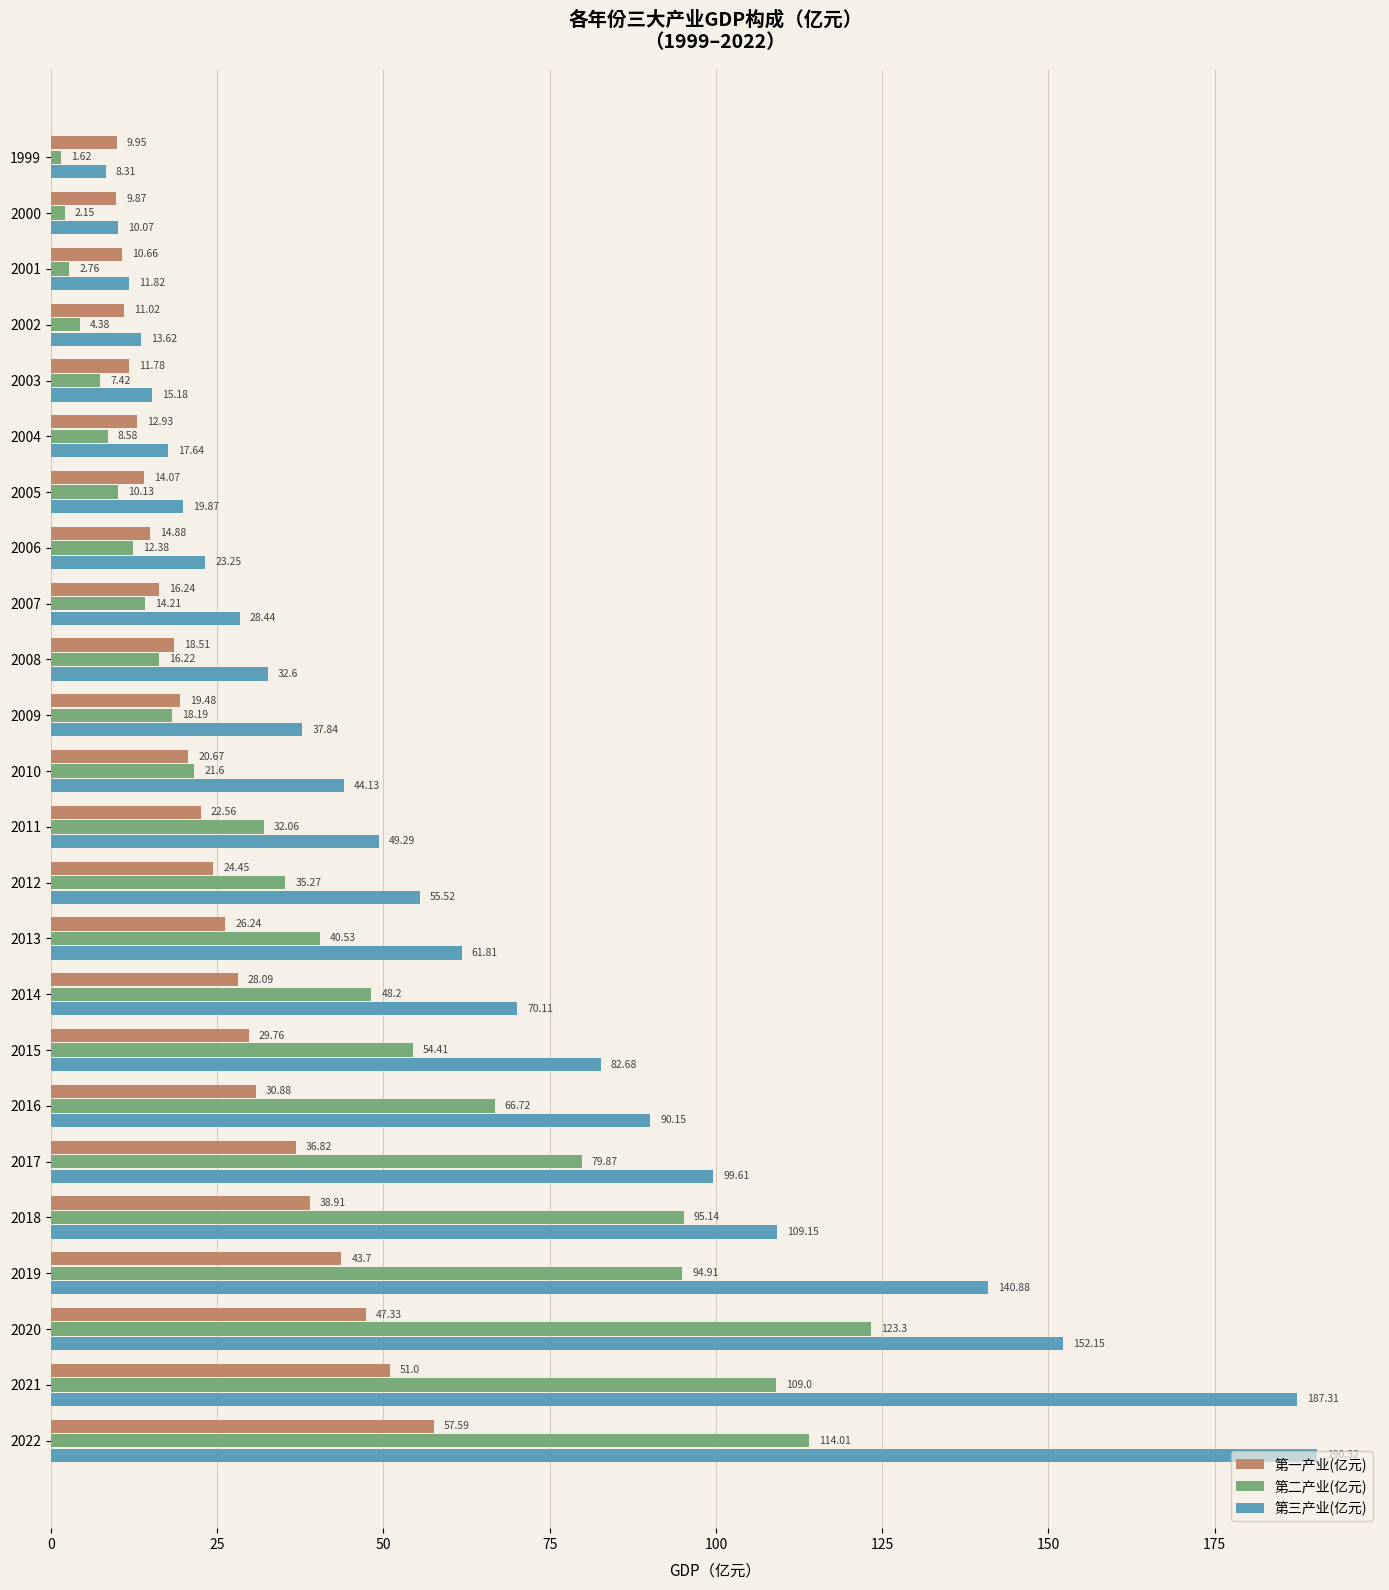

Rank the series at 2022 from lowest to highest value.

第一产业(亿元), 第二产业(亿元), 第三产业(亿元)